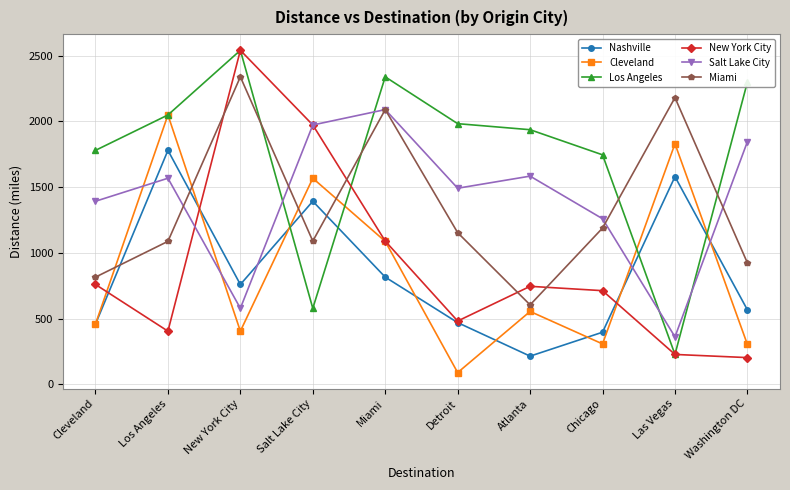

At which category is the sum across all series the highest?

Miami